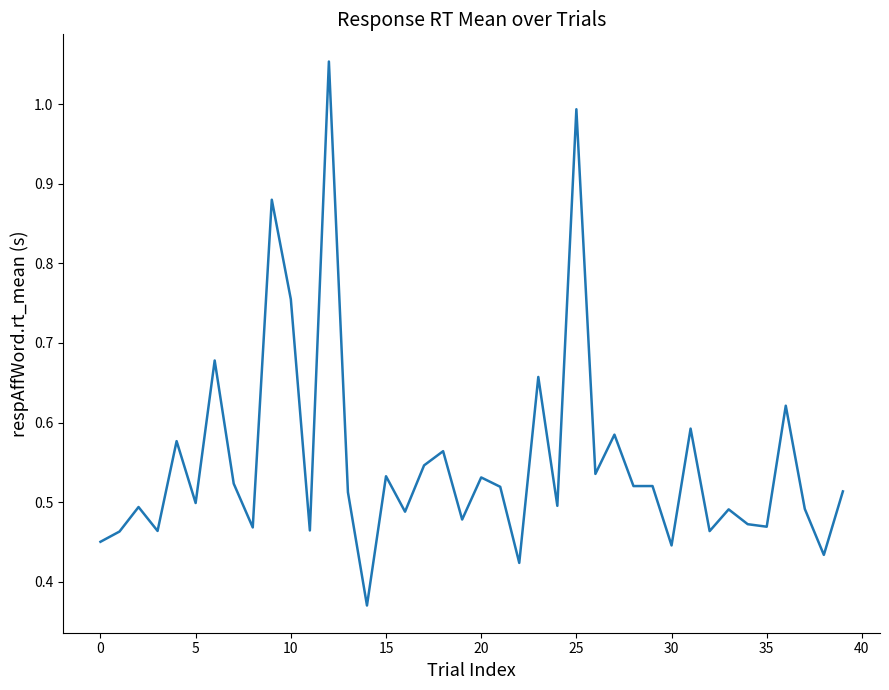

Does the chart have visible grid lines?

No